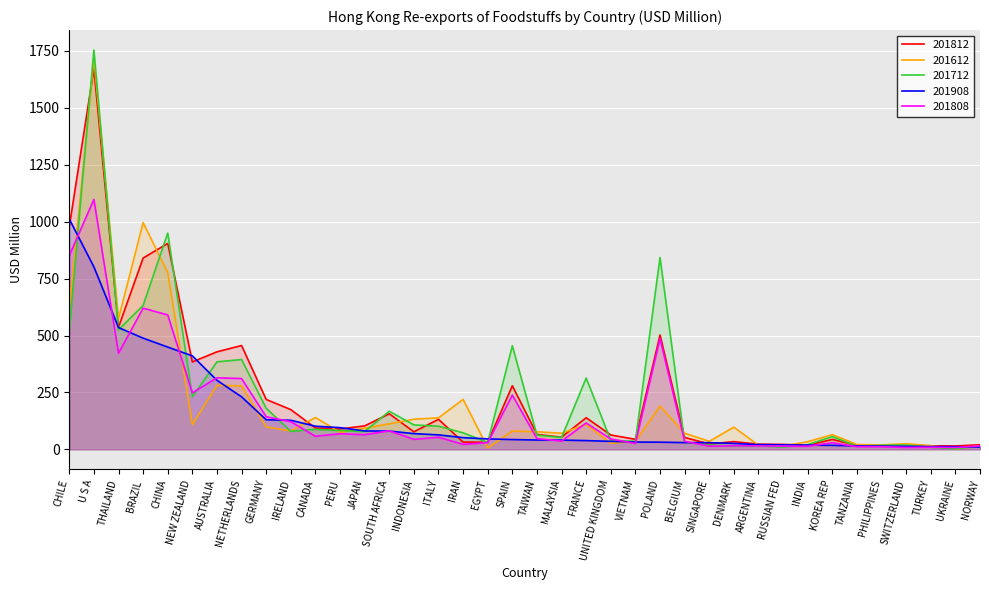

Between VIETNAM and NETHERLANDS, which is larger?

NETHERLANDS